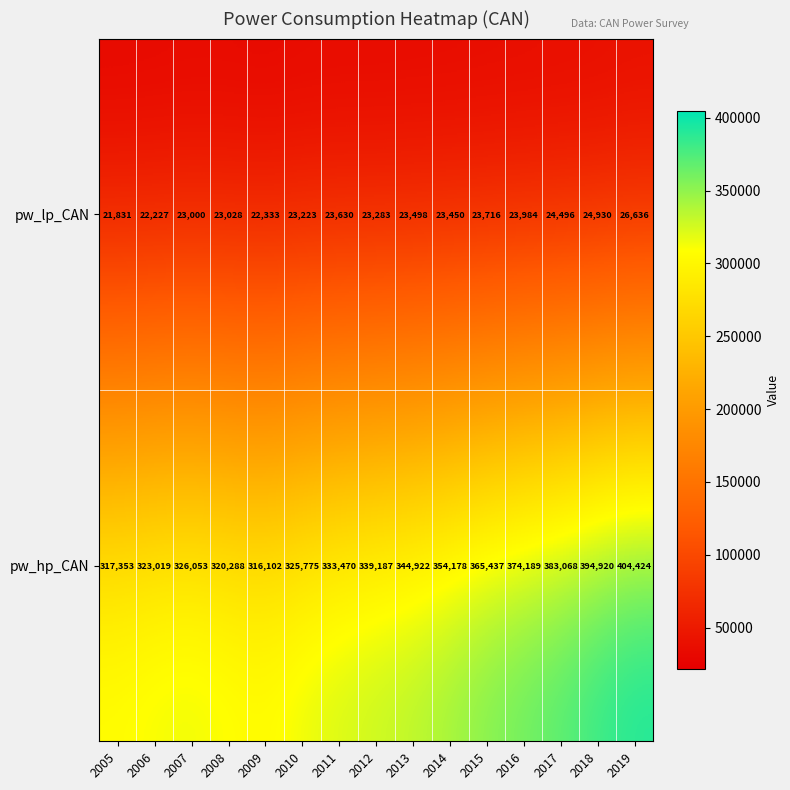

What is the difference between the maximum and minimum values in the pw_hp_CAN series?

88322